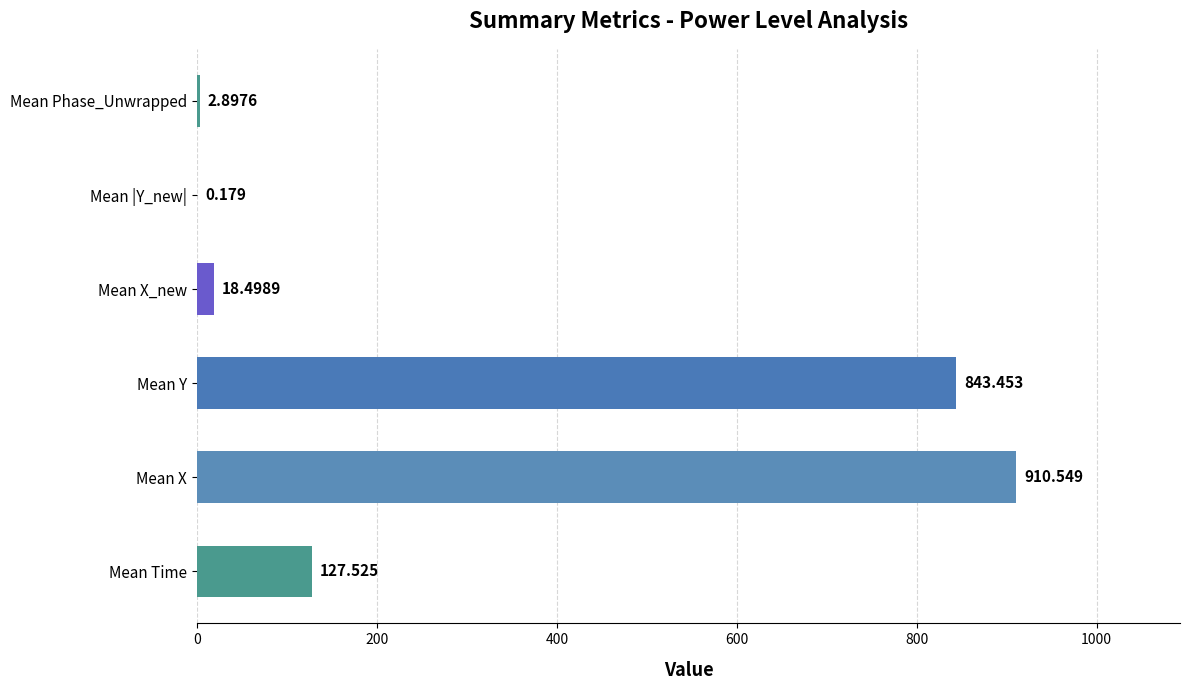

Are the bars horizontal?

Yes